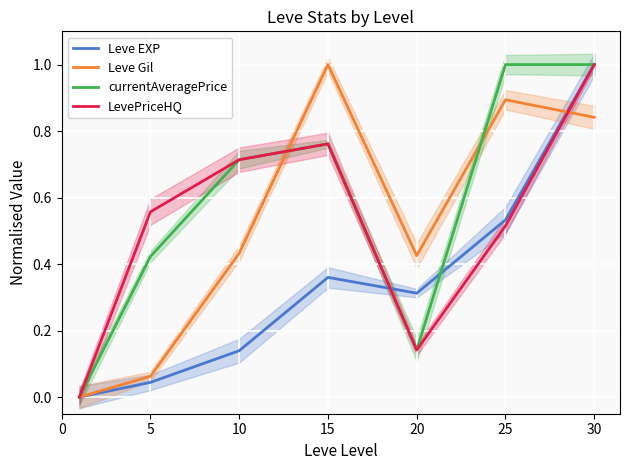

Is the value of Leve Gil at 5 greater than the value of LevePriceHQ at 5?

No